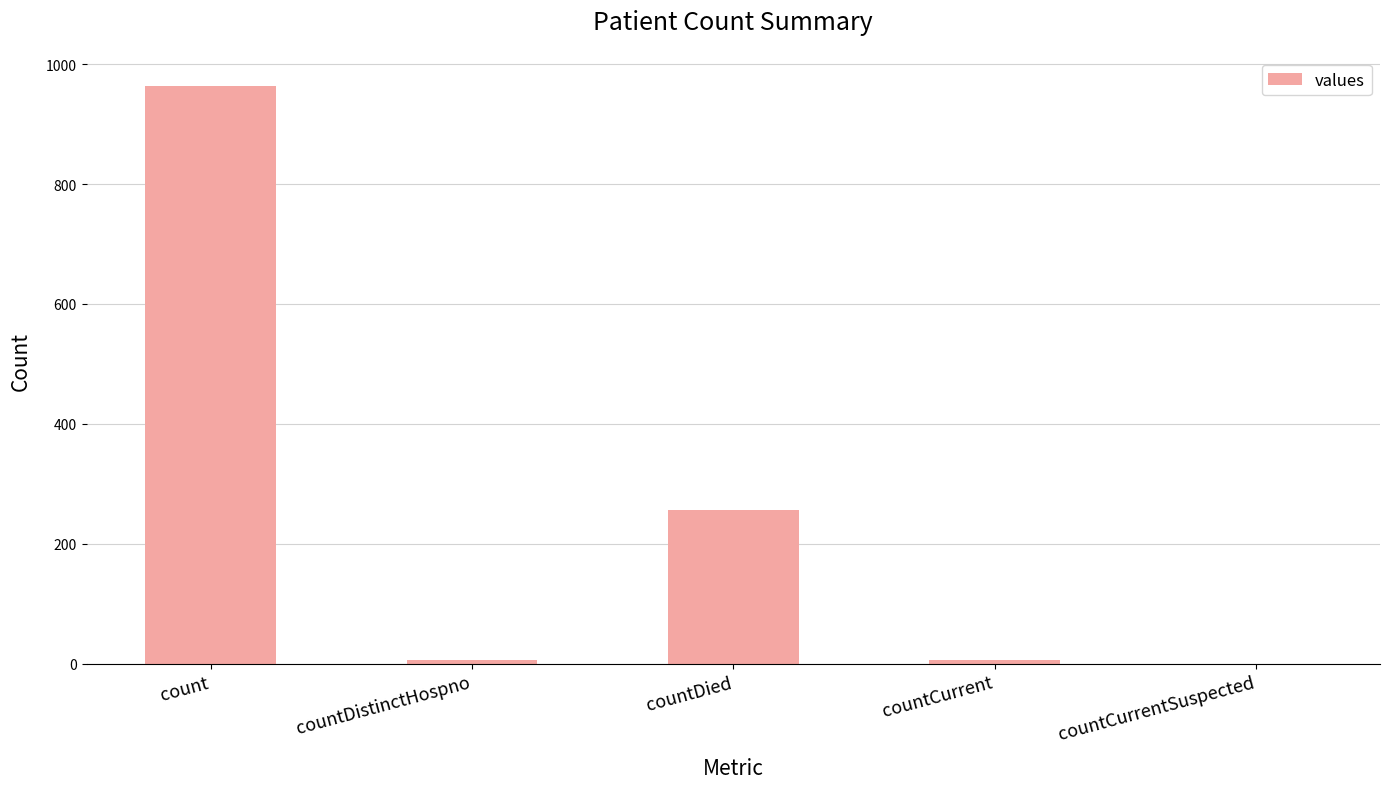

Is it true that the value at countDied is 120?

False